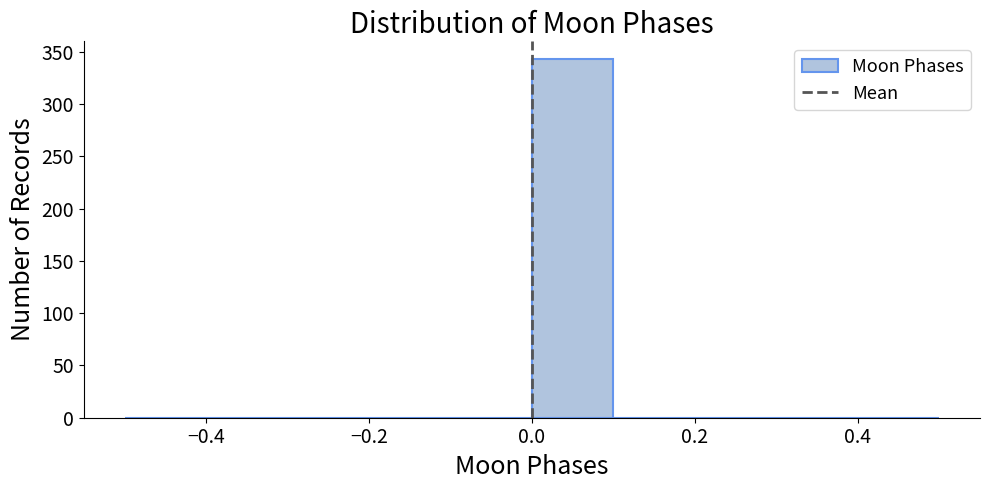

How tall is the bar that spans 0.0 to 0.1 on the x-axis? The values are not printed on the chart, so give them approximately, as read against the axis.

345